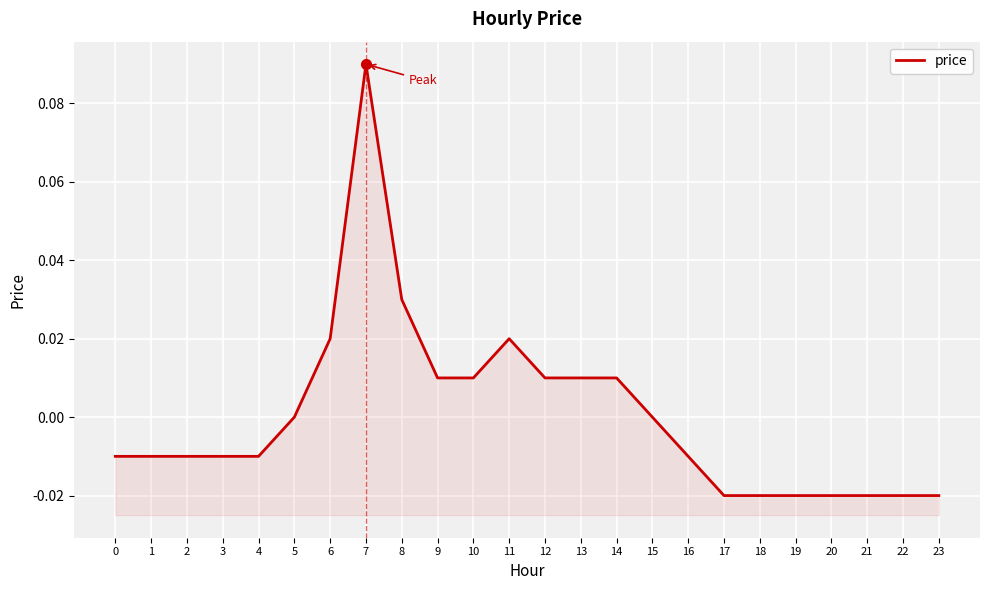

True or false: the data shows -0.0 at 3.

False